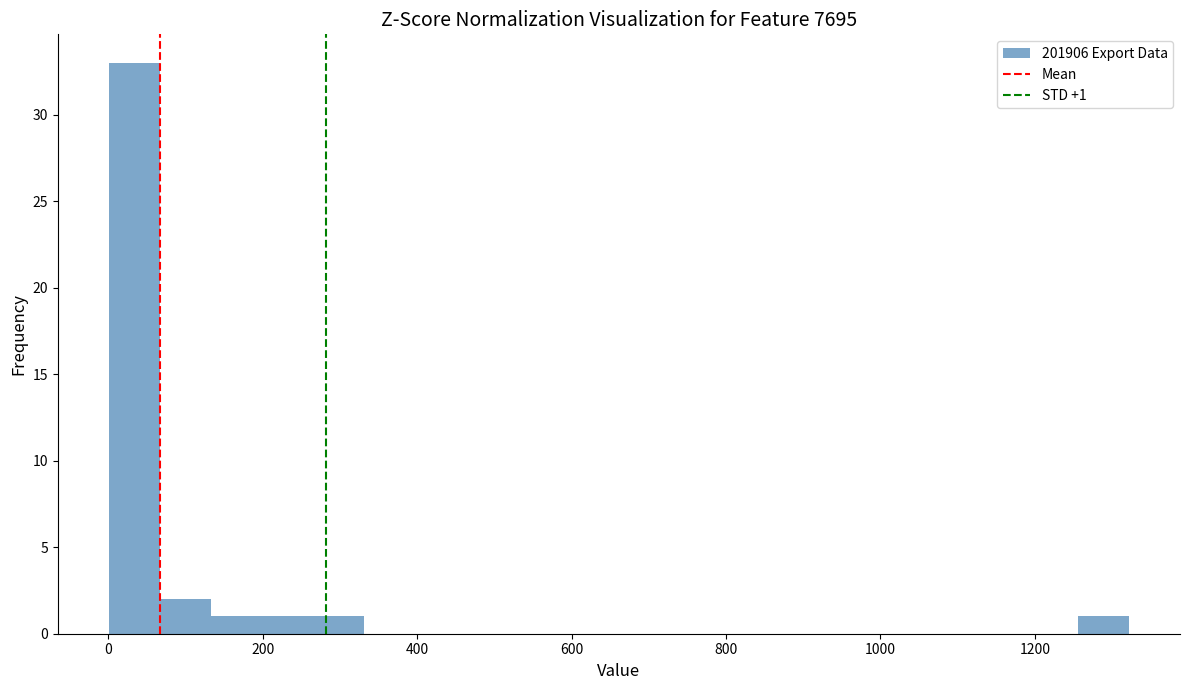

Around what value on the x-axis is the tallest bar? Give the approximate position of its centre, as read against the axis.

40